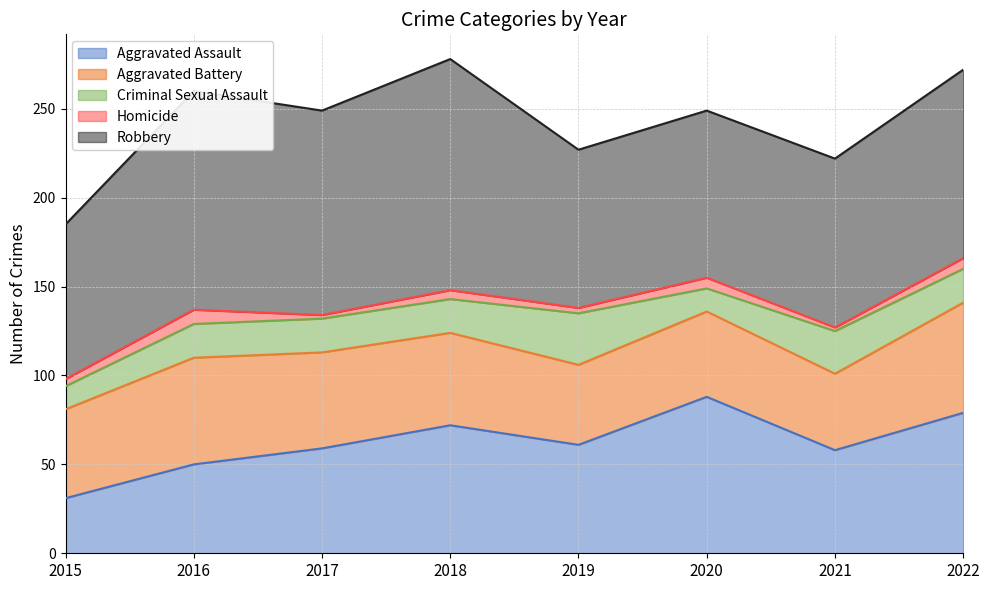

What is the sum of all Homicide values?

36